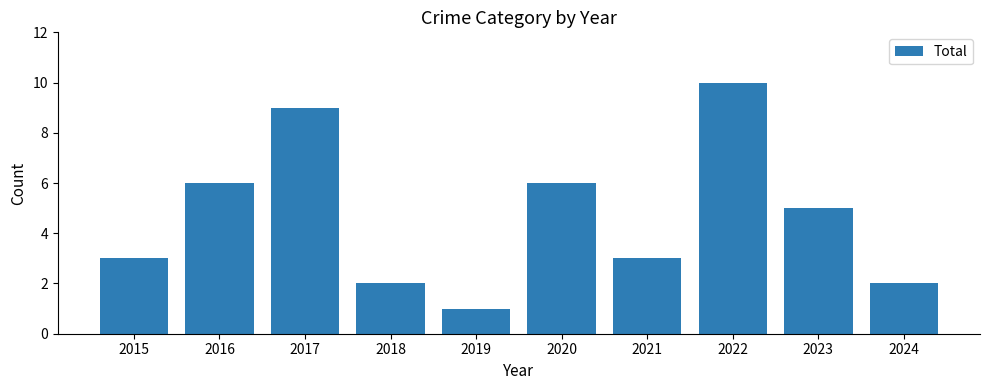

What is the approximate value at 2023?

5